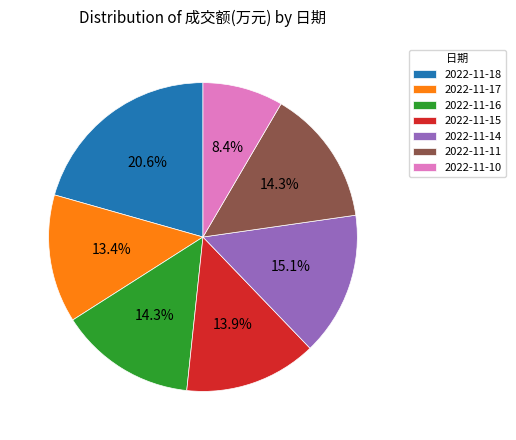

To the nearest percent, what percentage of the pie is 2022-11-18?

21%